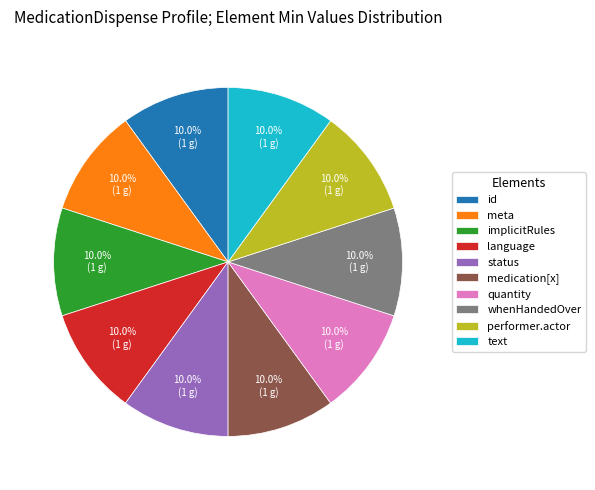

To the nearest percent, what is the difference between the largest and smallest slice percentages?

0%